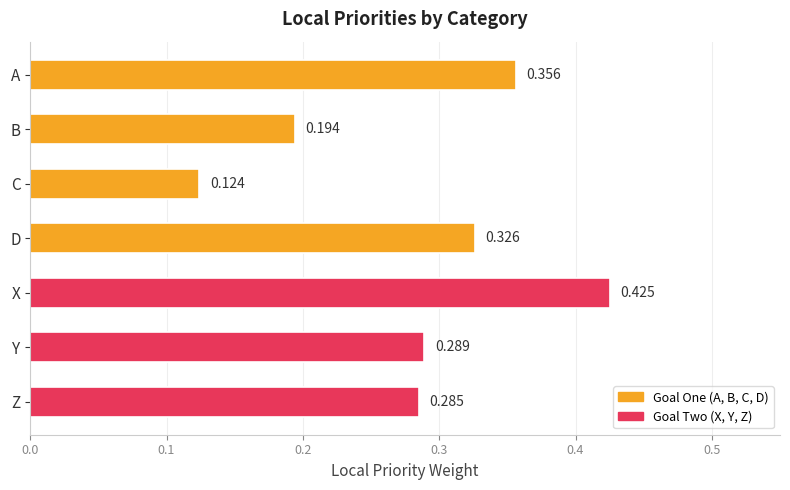

Which label corresponds to the smallest value in the chart?

C